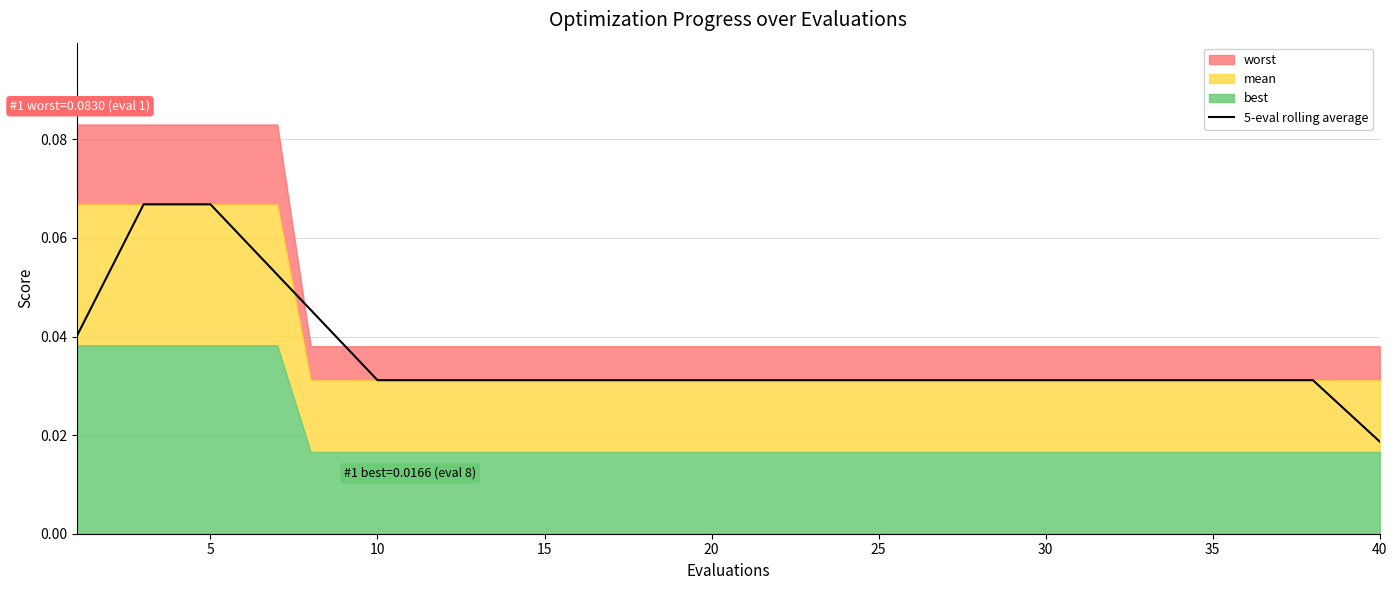

Is it true that 5-eval rolling average equals 0.1 at 10?

False